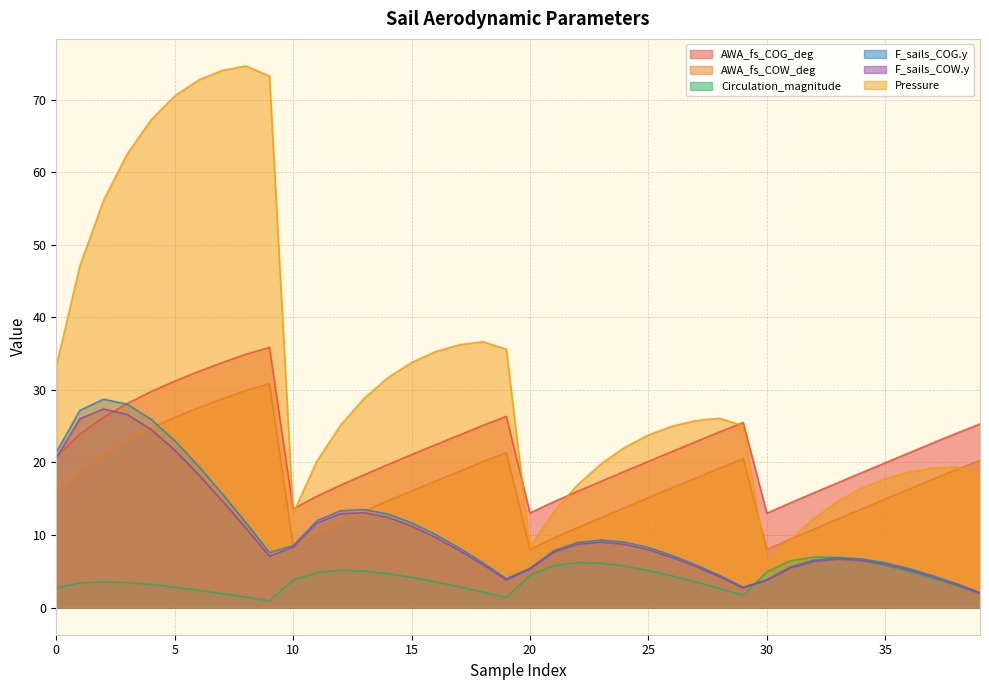

What is the difference between the highest and lowest values at 26?

20.6